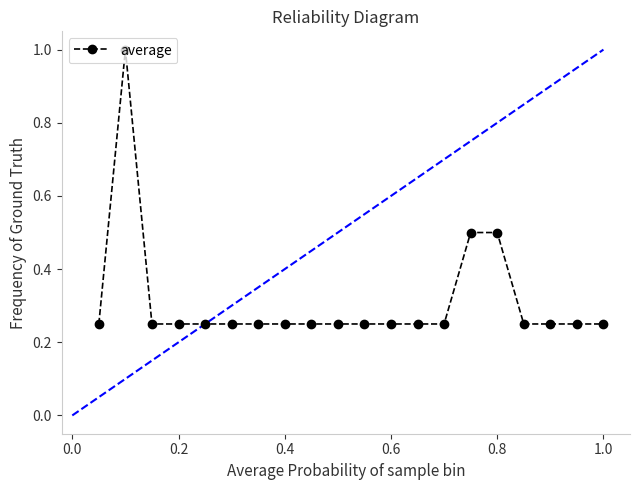

What is the difference between the maximum and minimum values?

0.8